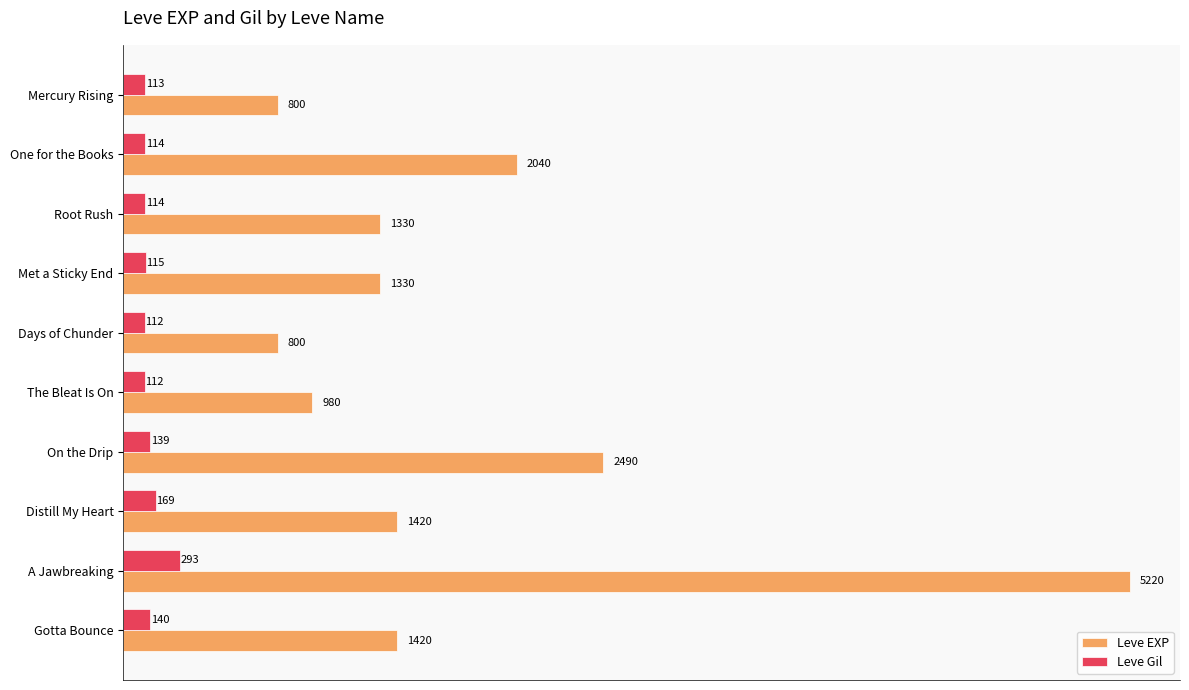

Rank the series by their maximum value, from highest to lowest.

Leve EXP, Leve Gil